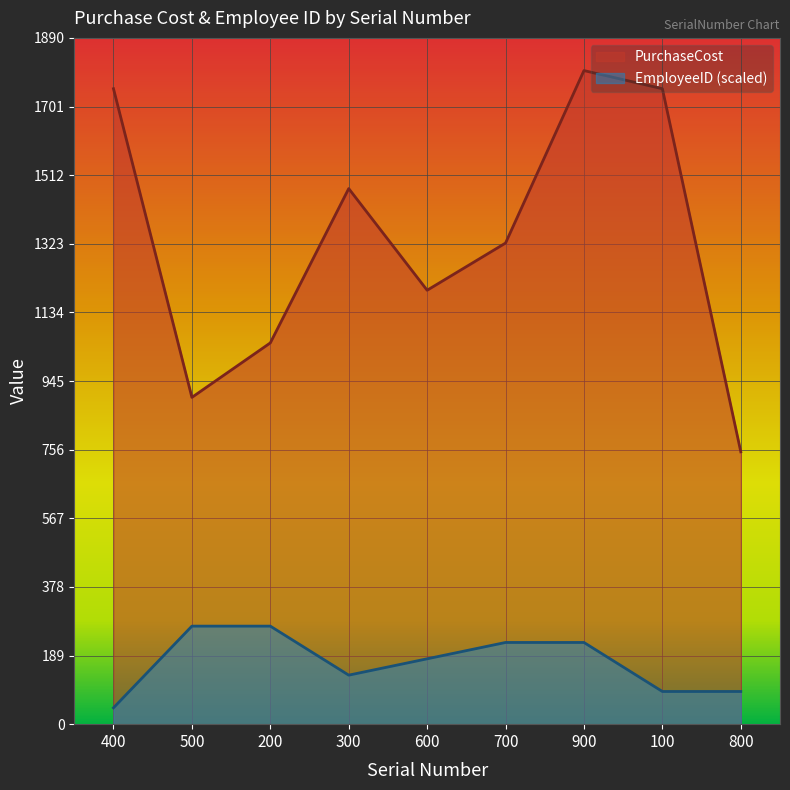

True or false: EmployeeID and PurchaseCost cross at least once.

False